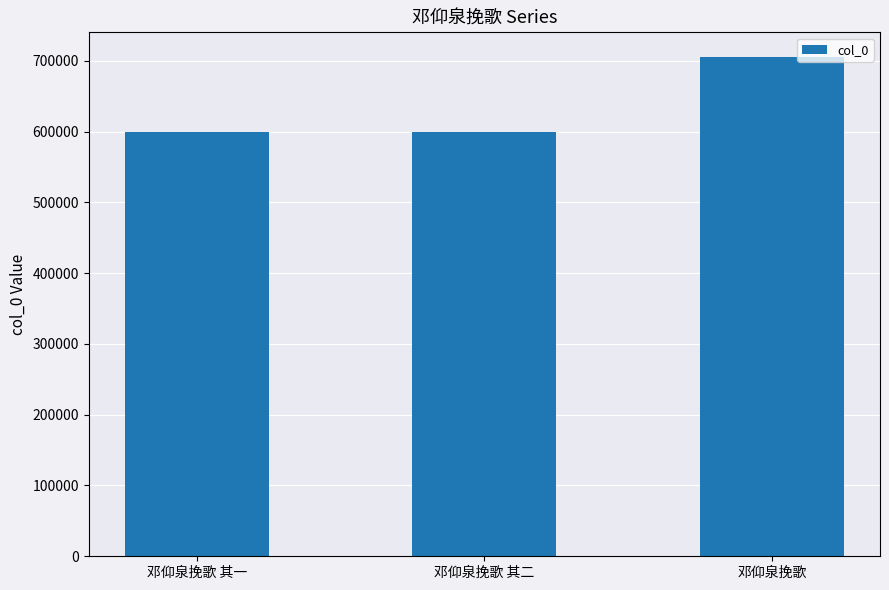

What is the sum of the values at 邓仰泉挽歌 其一 and 邓仰泉挽歌?

1304795